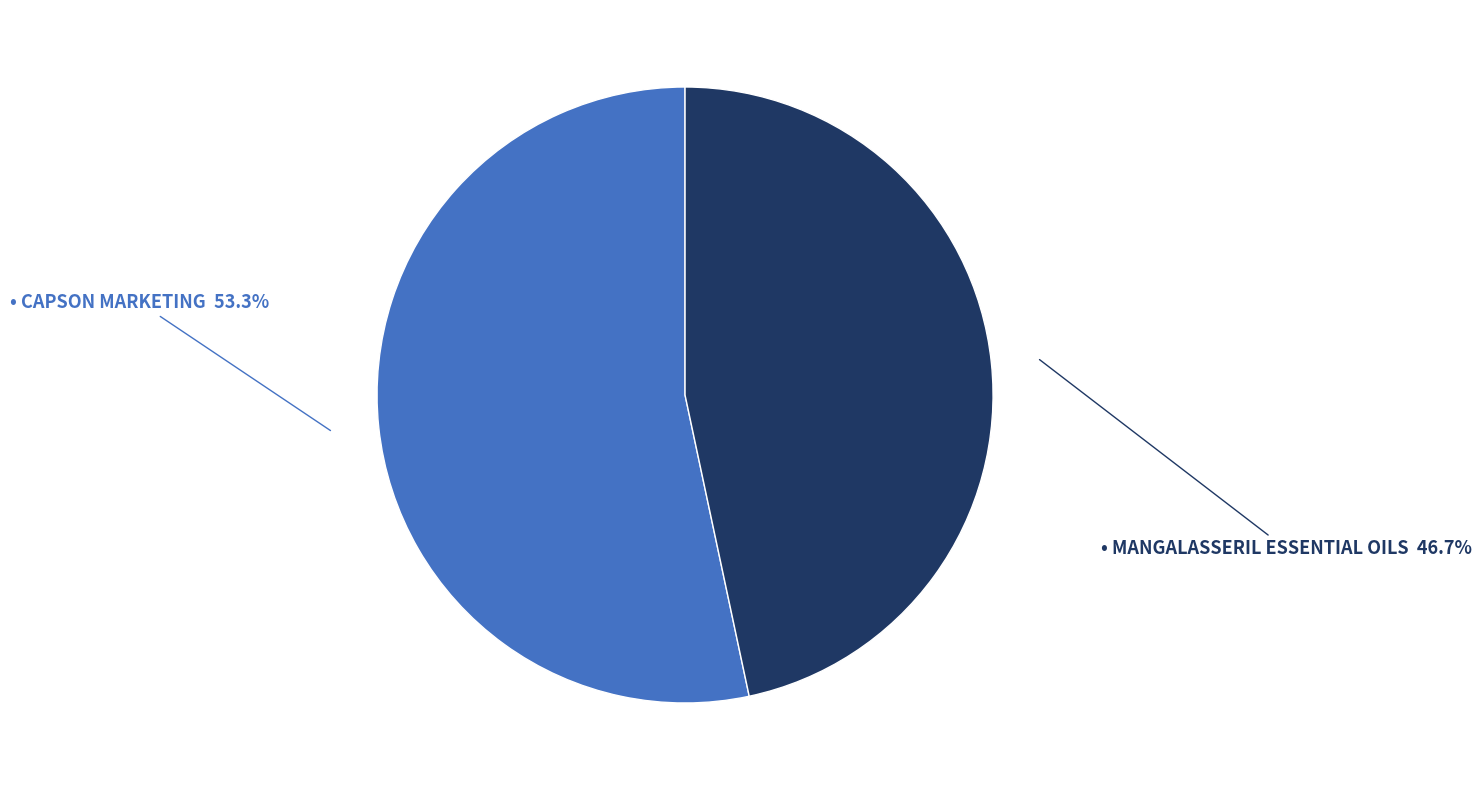

To the nearest percent, what is the average slice percentage?

50%